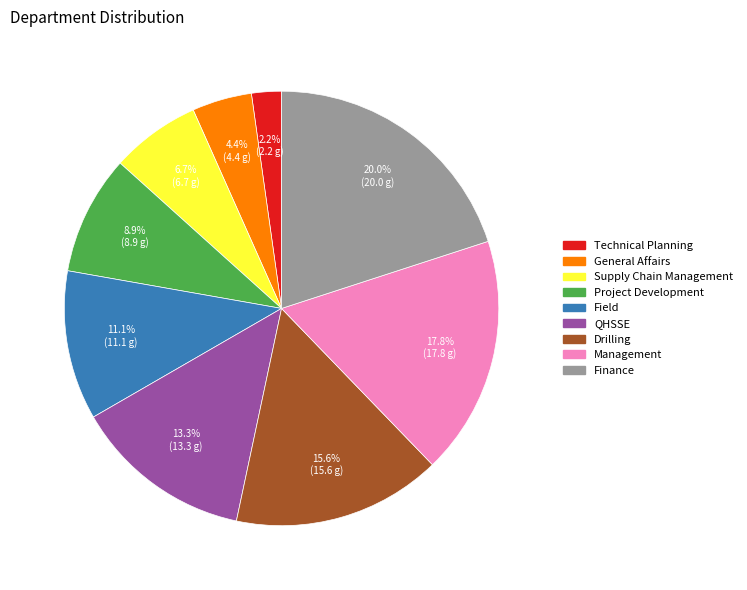

Do General Affairs and Field together represent more than half of the pie?

No